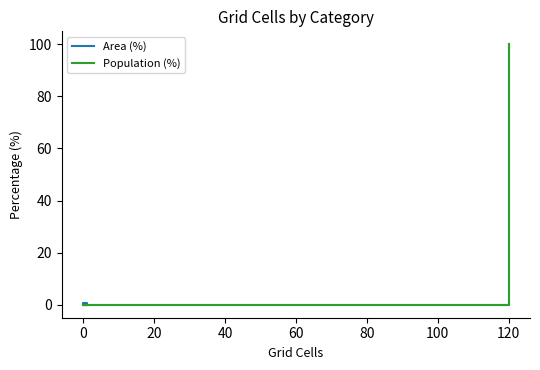

Which has a higher value, 20 or 40?

20